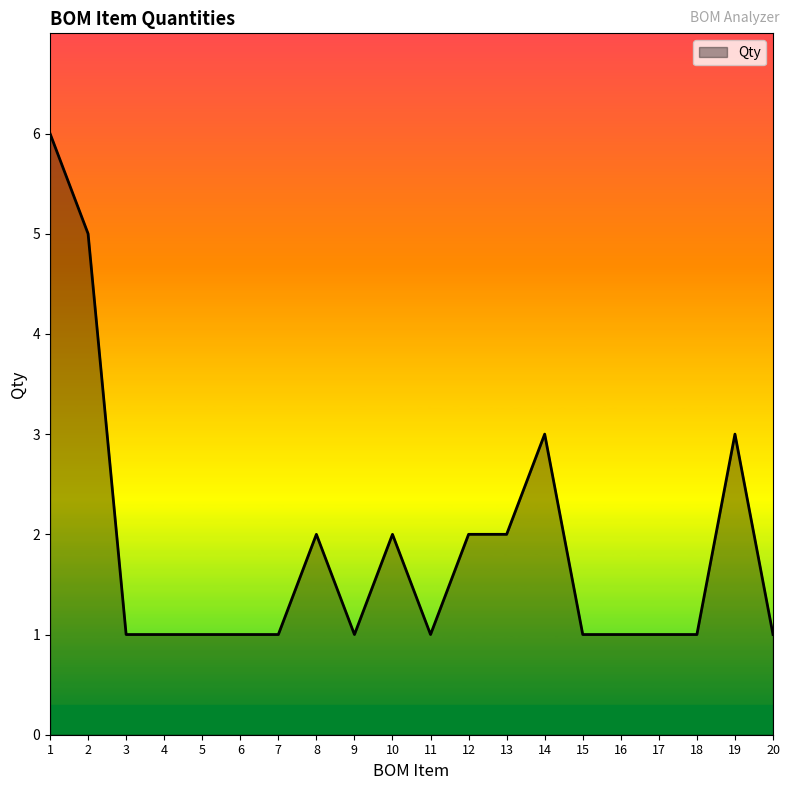

What is the maximum value shown in the chart?

6